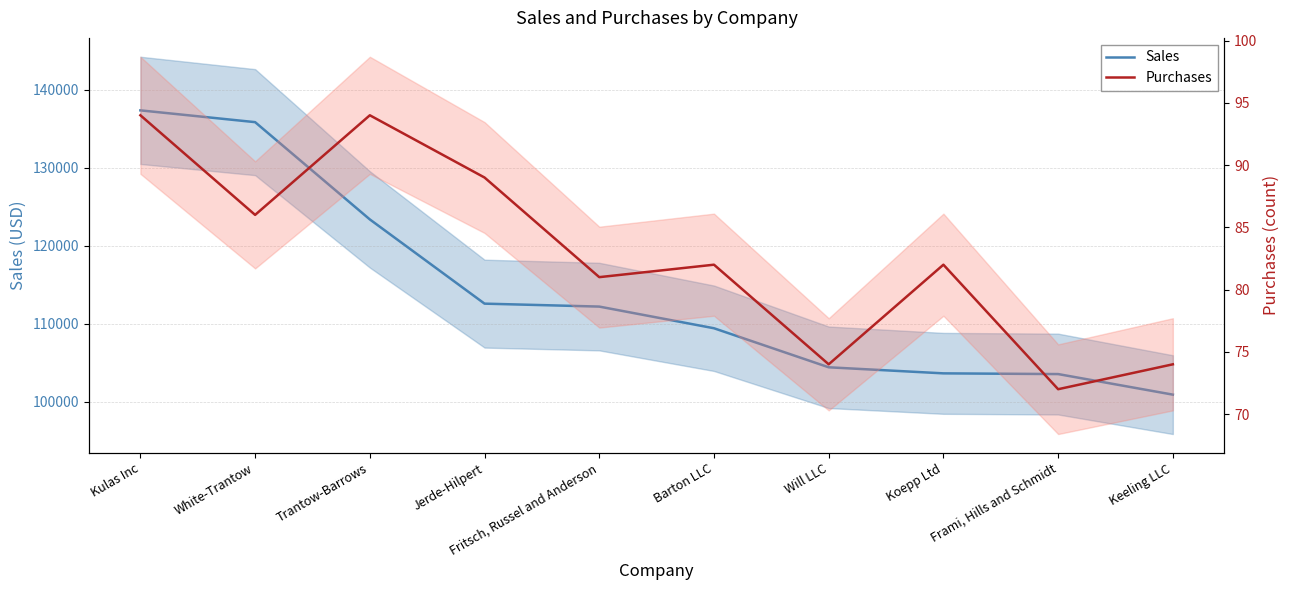

Rank the series by their average value, from lowest to highest.

Purchases, Sales